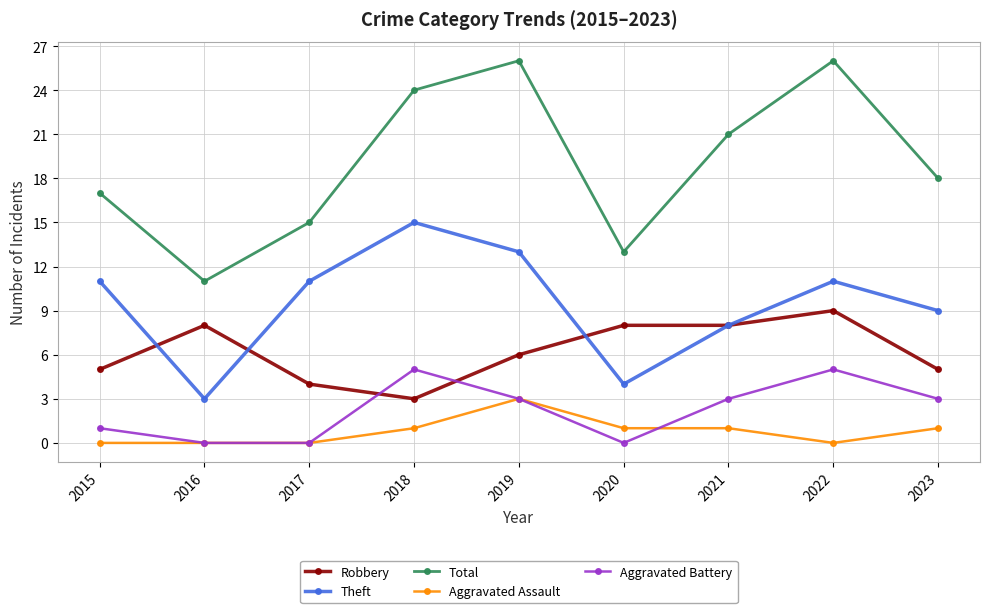

Is it true that Aggravated Assault equals 1 at 2020?

True